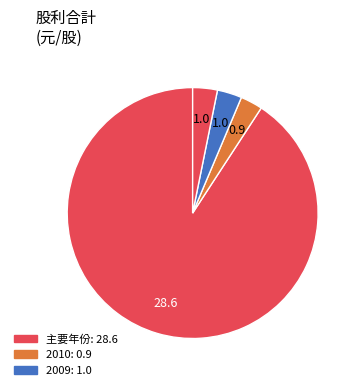

How many segments does this pie chart have?

4